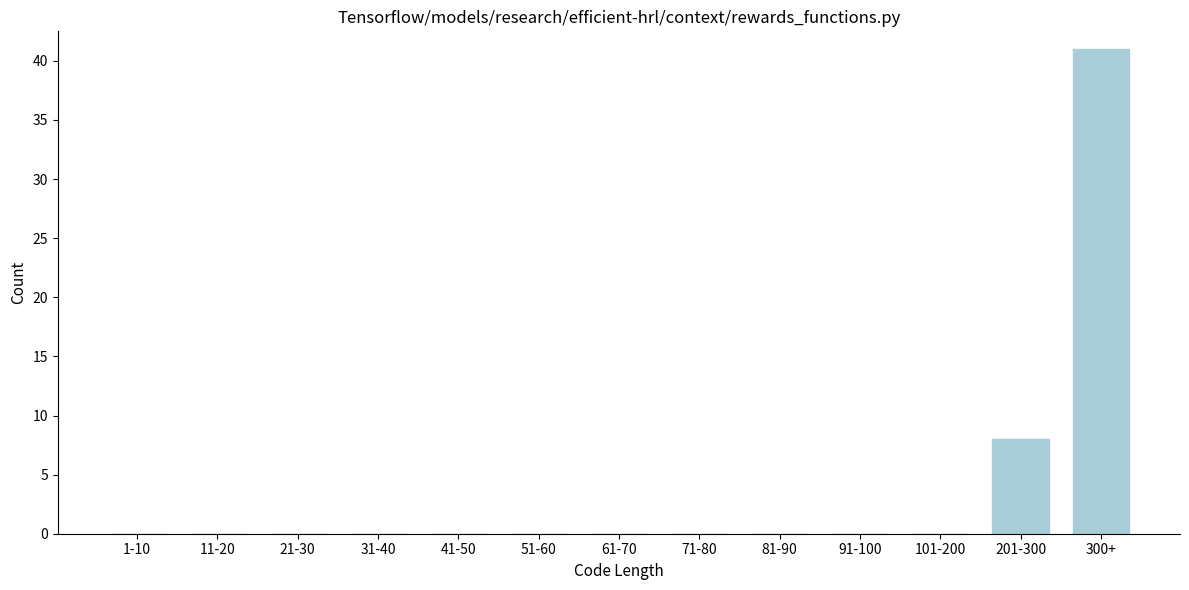

Reading left to right, extract all data points from this chart.

1-10=0	11-20=0	21-30=0	31-40=0	41-50=0	51-60=0	61-70=0	71-80=0	81-90=0	91-100=0	101-200=0	201-300=8	300+=41